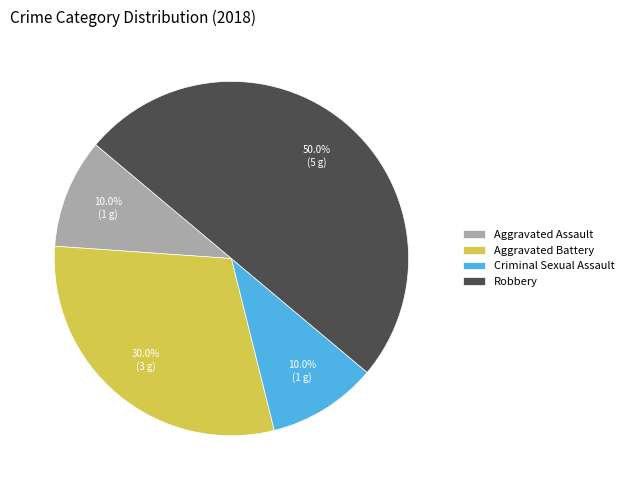

Which has a higher value, Robbery or Aggravated Battery?

Robbery